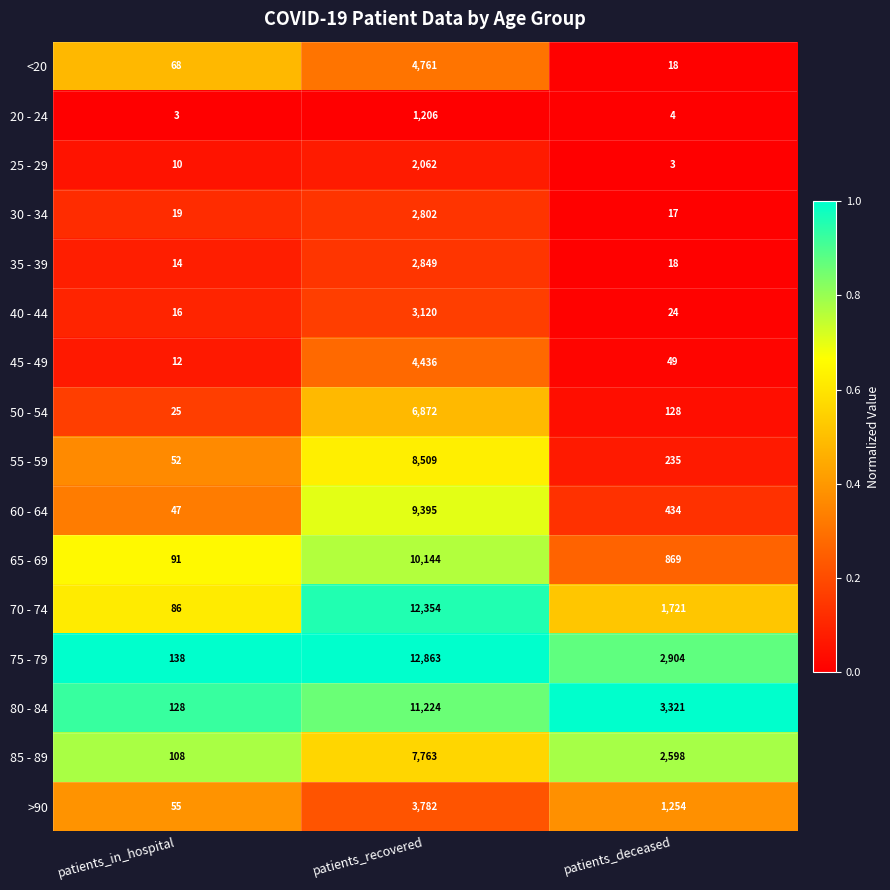

What is the spread (max minus min) of values at patients_recovered?

11657